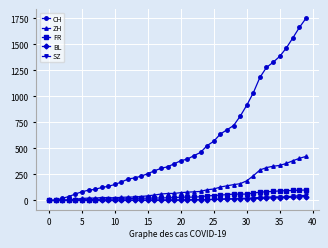

What is the average value of the ZH series?

125